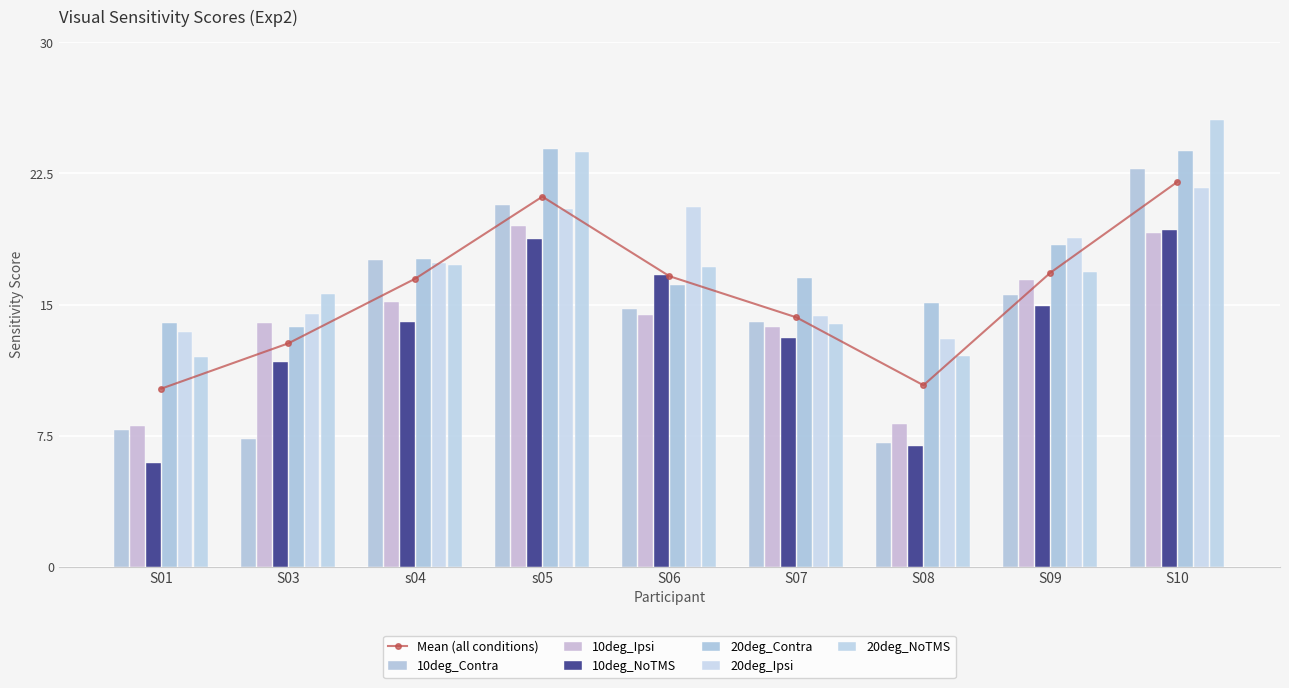

Reading left to right, extract all data points from this chart.

10deg_Contra: S01=7.8	S03=7.3	s04=17.5	s05=20.7	S06=14.8	S07=14.0	S08=7.1	S09=15.6	S10=22.8
10deg_Ipsi: S01=8.0	S03=13.9	s04=15.2	s05=19.5	S06=14.4	S07=13.7	S08=8.2	S09=16.4	S10=19.1
10deg_NoTMS: S01=5.9	S03=11.7	s04=14.0	s05=18.7	S06=16.7	S07=13.1	S08=6.9	S09=14.9	S10=19.3
20deg_Contra: S01=13.9	S03=13.7	s04=17.6	s05=23.9	S06=16.1	S07=16.5	S08=15.1	S09=18.4	S10=23.8
20deg_Ipsi: S01=13.4	S03=14.5	s04=17.4	s05=20.5	S06=20.6	S07=14.4	S08=13.0	S09=18.8	S10=21.7
20deg_NoTMS: S01=12.0	S03=15.6	s04=17.2	s05=23.8	S06=17.2	S07=13.9	S08=12.0	S09=16.9	S10=25.5